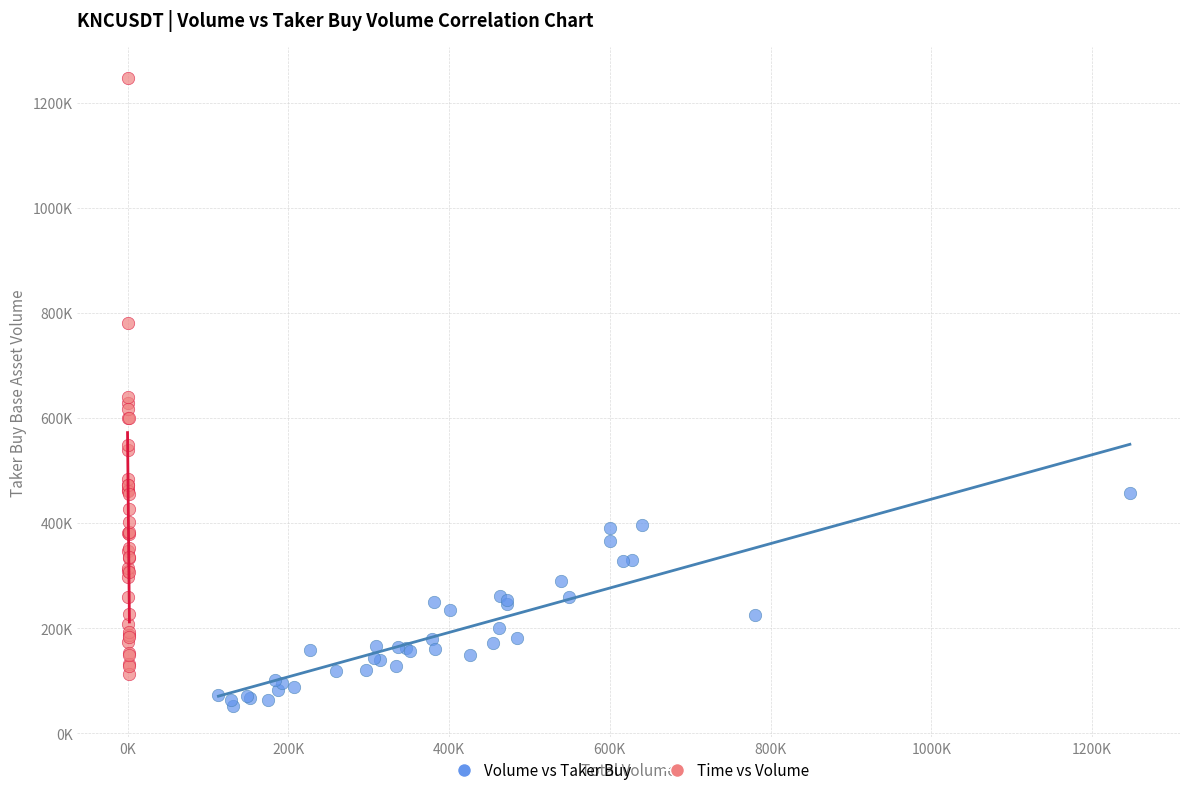

Which series has the widest spread of Y values?

Time vs Volume